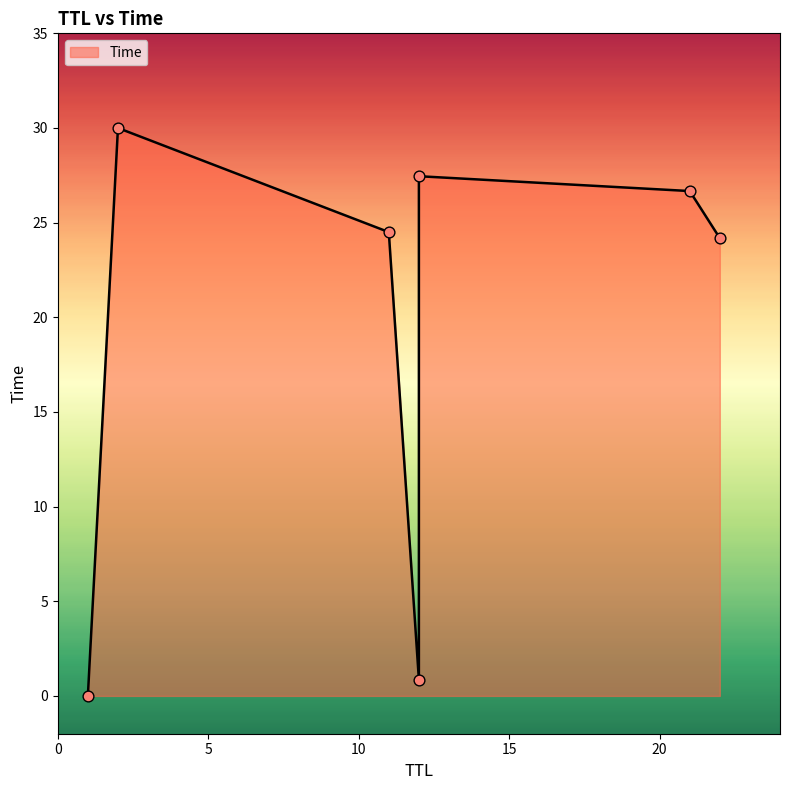

Between 21 and 22, which is larger?

21